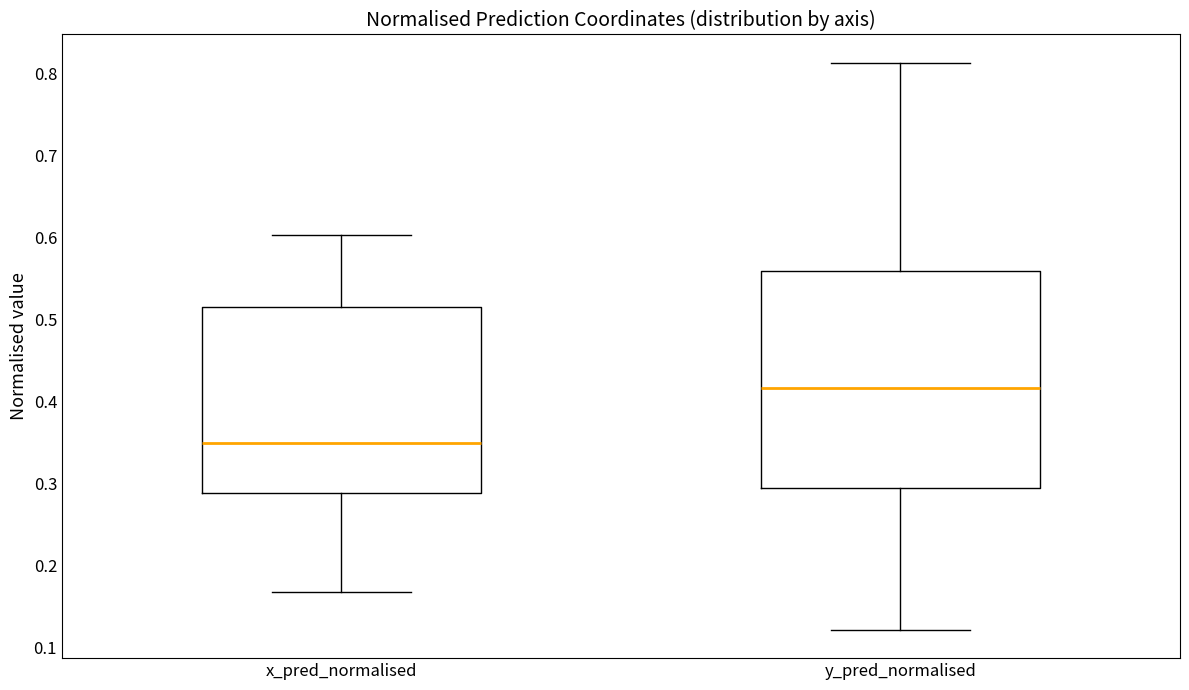

Where is the upper edge of the box for x_pred_normalised on the y-axis? The values are not printed on the chart, so give them approximately, as read against the axis.

0.52